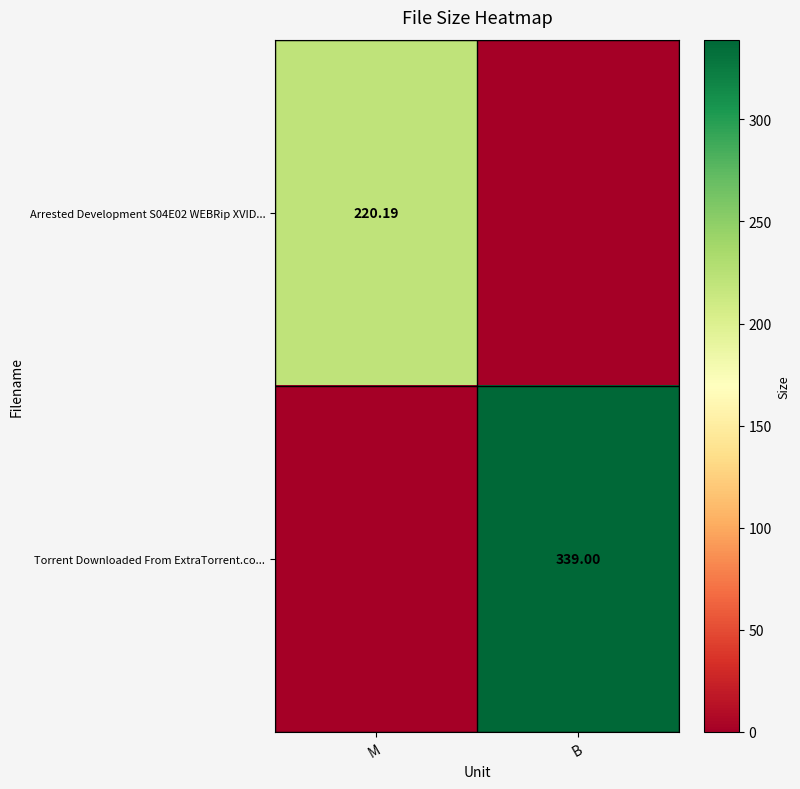

Where is Torrent Downloaded From ExtraTorrent.co... nearest to the value 169?

M